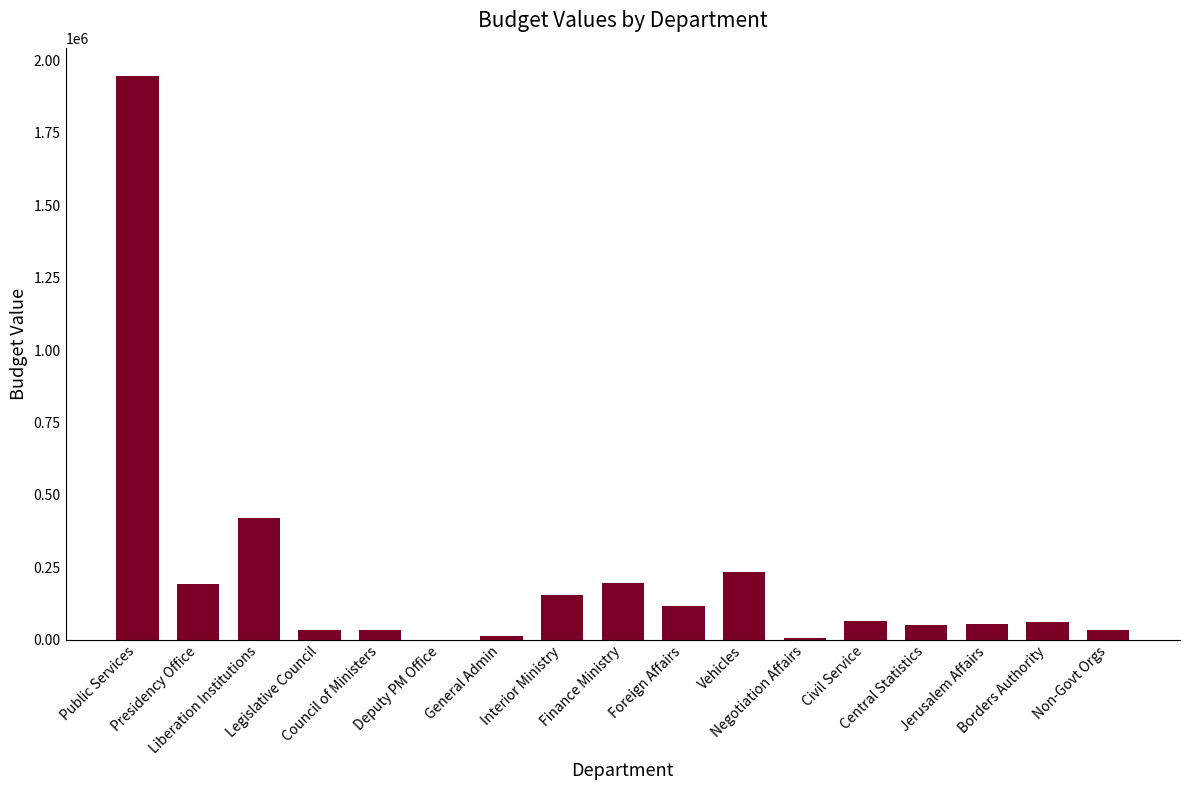

What is the sum of all values?

3612600